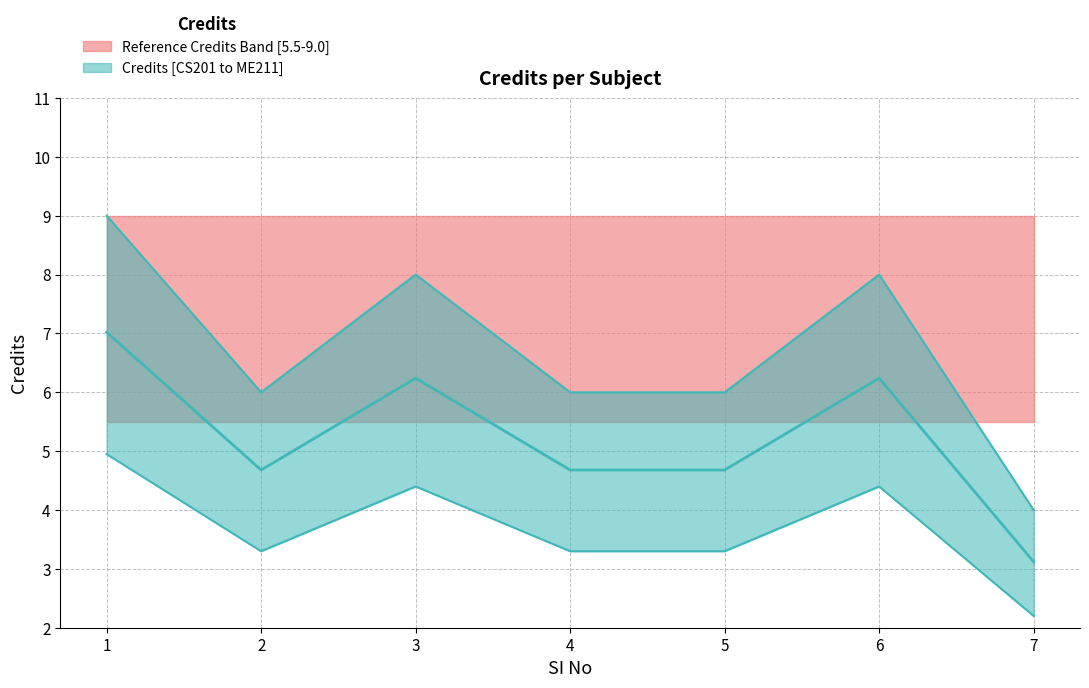

Which has a higher value, 7 or 5?

5